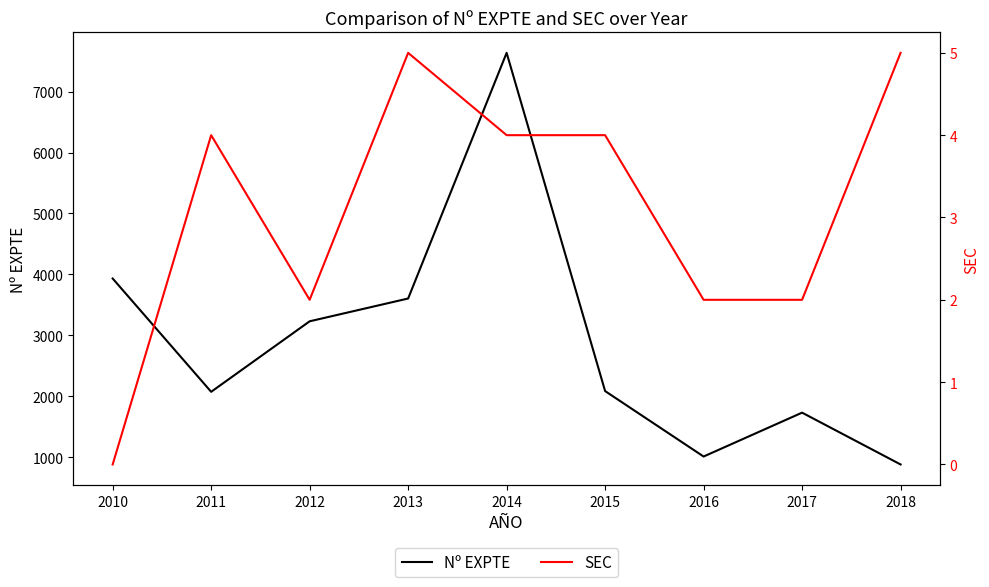

In SEC, how many points are higher than both neighbors (excluding endpoints)?

2